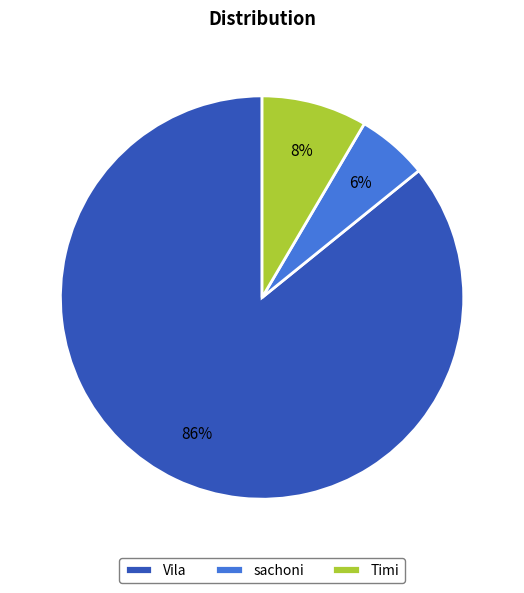

Count the number of slices in the pie.

3